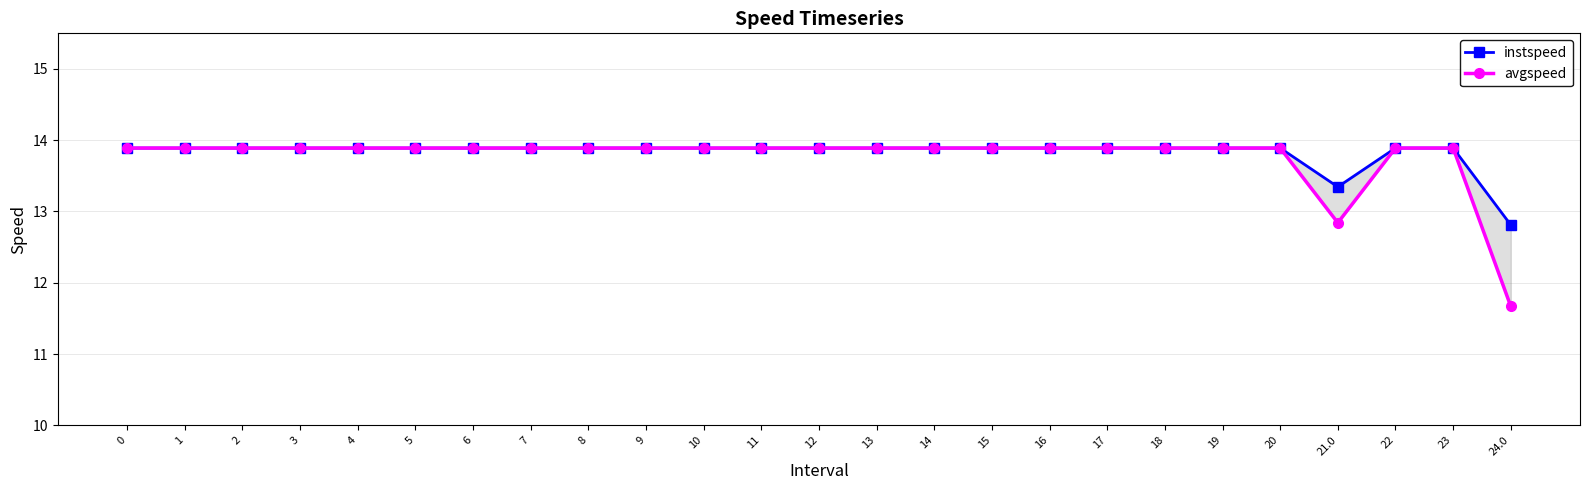

Does the chart display data point markers on the line(s)?

Yes